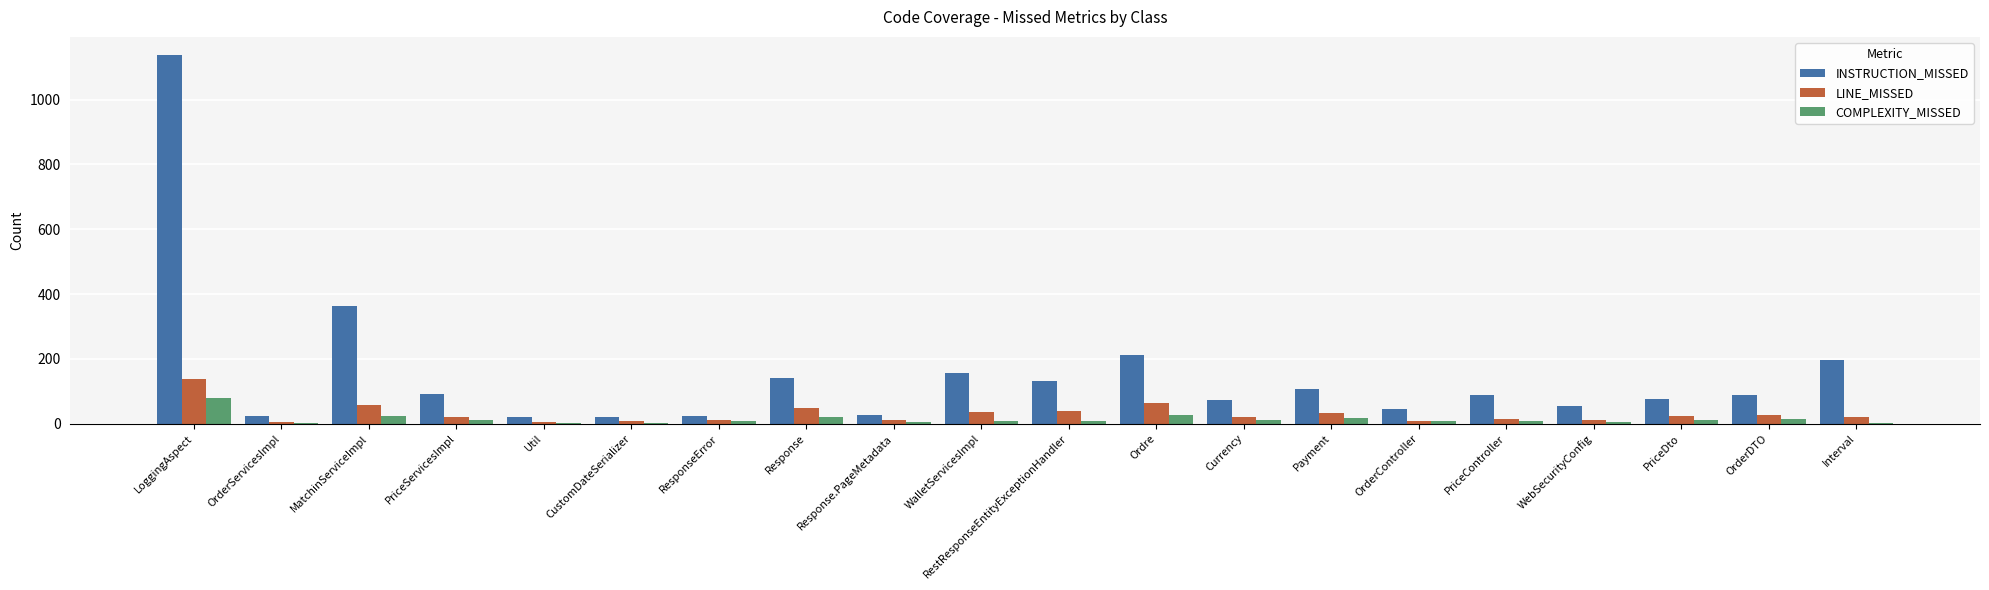

What is the greatest value displayed?

1137